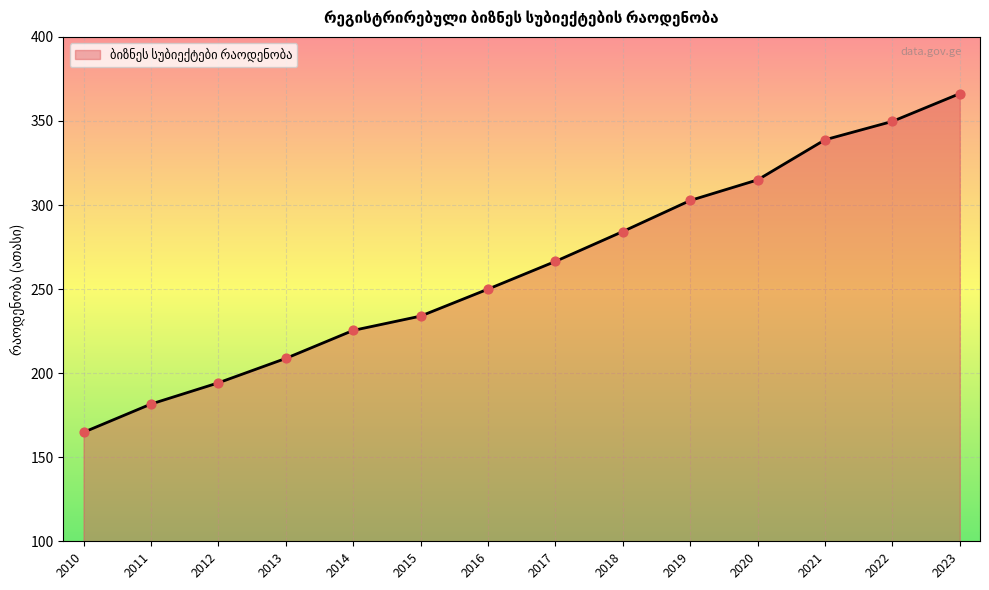

Which has a higher value, 2011 or 2019?

2019